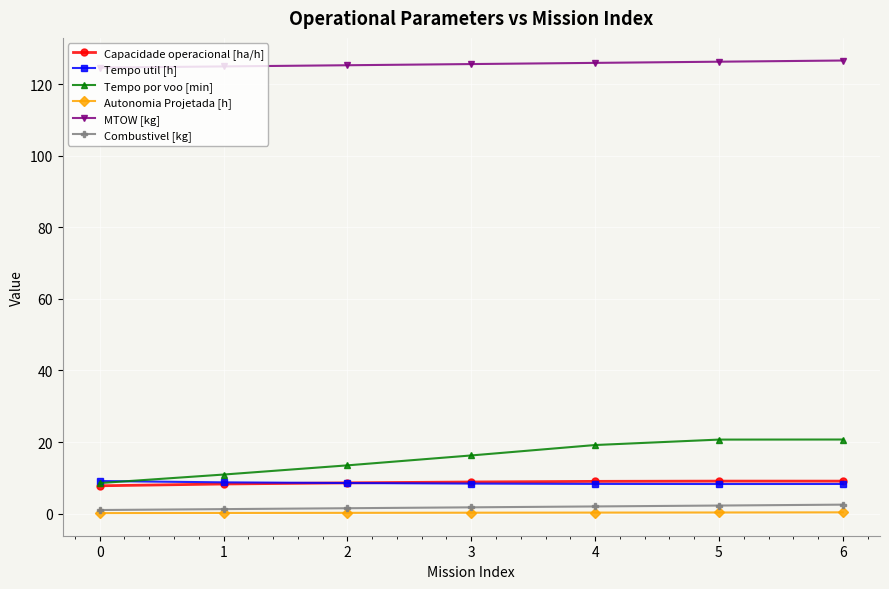

True or false: Capacidade operacional [ha/h] has more than 0 points higher than both neighbors.

True